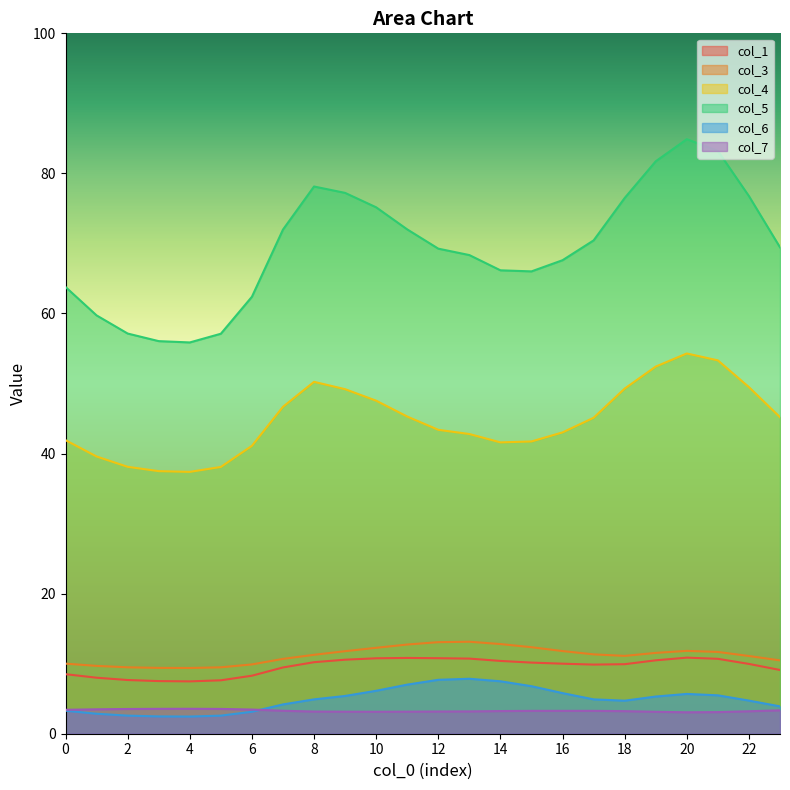

Which category has the lowest value across all series?

4